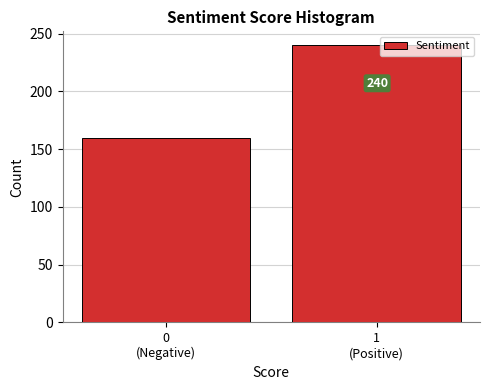

Reading right to left, extract all data points from this chart.

240	160